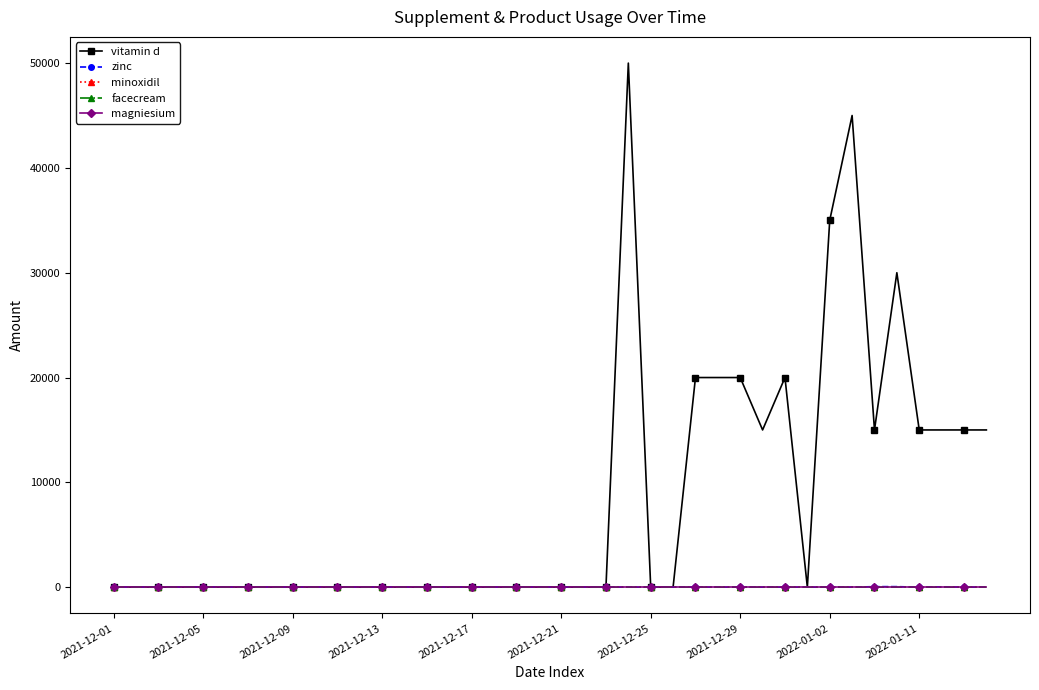

True or false: vitamin d has more than 0 interior local peaks.

True